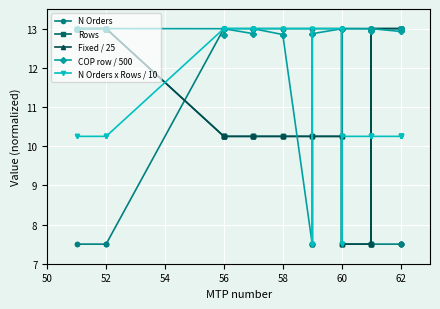

What is the value of the COP row / 500 point at the 14th from the left?

13.0